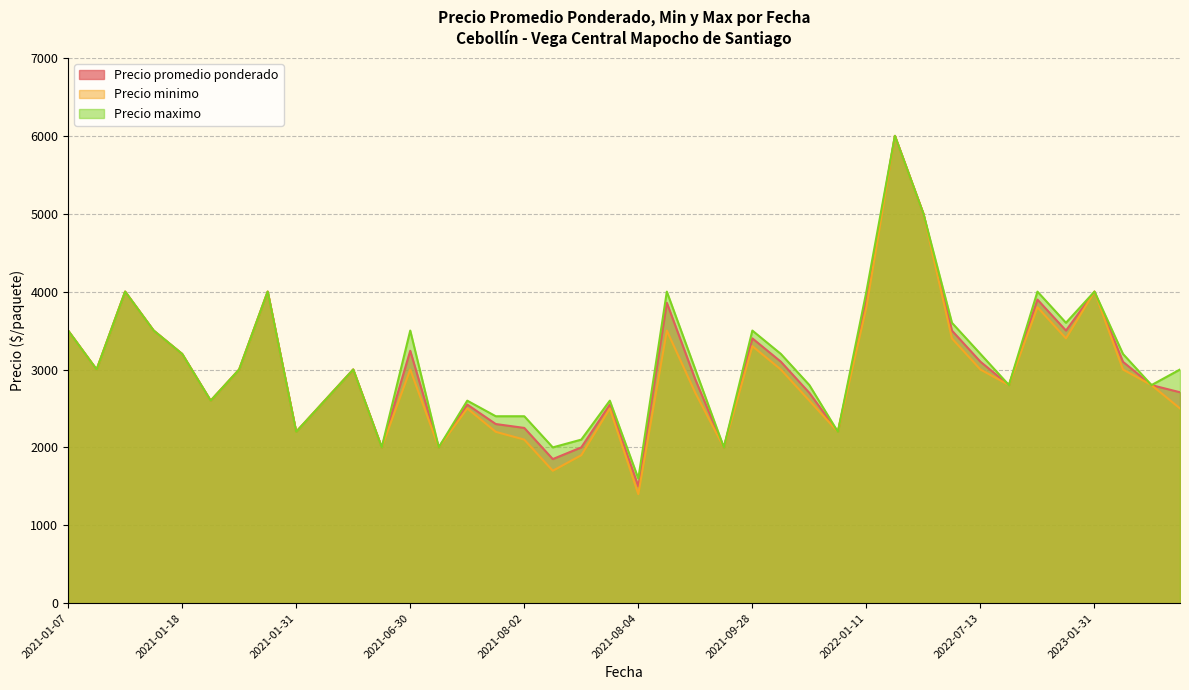

Rank the series by their average value, from highest to lowest.

Precio maximo, Precio promedio ponderado, Precio minimo